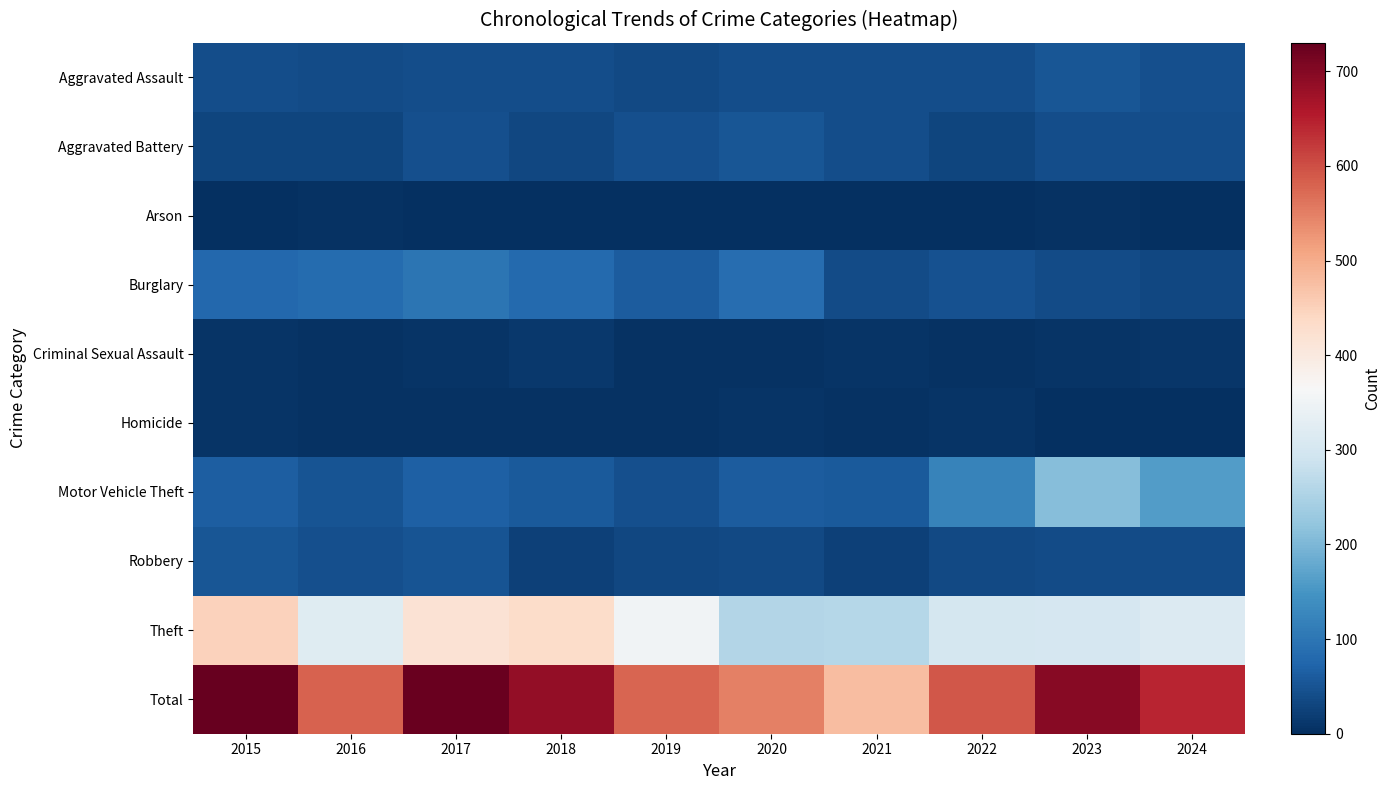

Reading left to right, what are all the values shown in this chart?

Aggravated Assault: 2015=41	2016=38	2017=41	2018=40	2019=36	2020=41	2021=40	2022=41	2023=52	2024=43
Aggravated Battery: 2015=31	2016=31	2017=45	2018=32	2019=43	2020=53	2021=42	2022=30	2023=41	2024=40
Arson: 2015=1	2016=3	2017=1	2018=2	2019=0	2020=1	2021=1	2022=2	2023=4	2024=2
Burglary: 2015=79	2016=85	2017=99	2018=81	2019=62	2020=88	2021=38	2022=48	2023=38	2024=34
Criminal Sexual Assault: 2015=6	2016=4	2017=6	2018=12	2019=5	2020=4	2021=8	2022=4	2023=8	2024=11
Homicide: 2015=6	2016=3	2017=3	2018=3	2019=5	2020=6	2021=4	2022=8	2023=2	2024=0
Motor Vehicle Theft: 2015=63	2016=50	2017=66	2018=59	2019=43	2020=62	2021=58	2022=121	2023=210	2024=160
Robbery: 2015=53	2016=44	2017=49	2018=25	2019=33	2020=36	2021=24	2022=35	2023=38	2024=39
Theft: 2015=450	2016=322	2017=417	2018=431	2019=351	2020=257	2021=262	2022=302	2023=305	2024=314
Total: 2015=730	2016=580	2017=727	2018=685	2019=578	2020=548	2021=477	2022=591	2023=698	2024=643